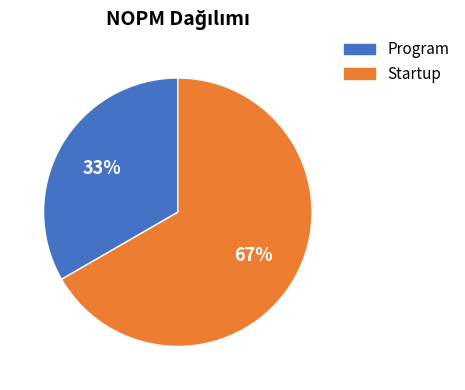

Count the number of slices in the pie.

2